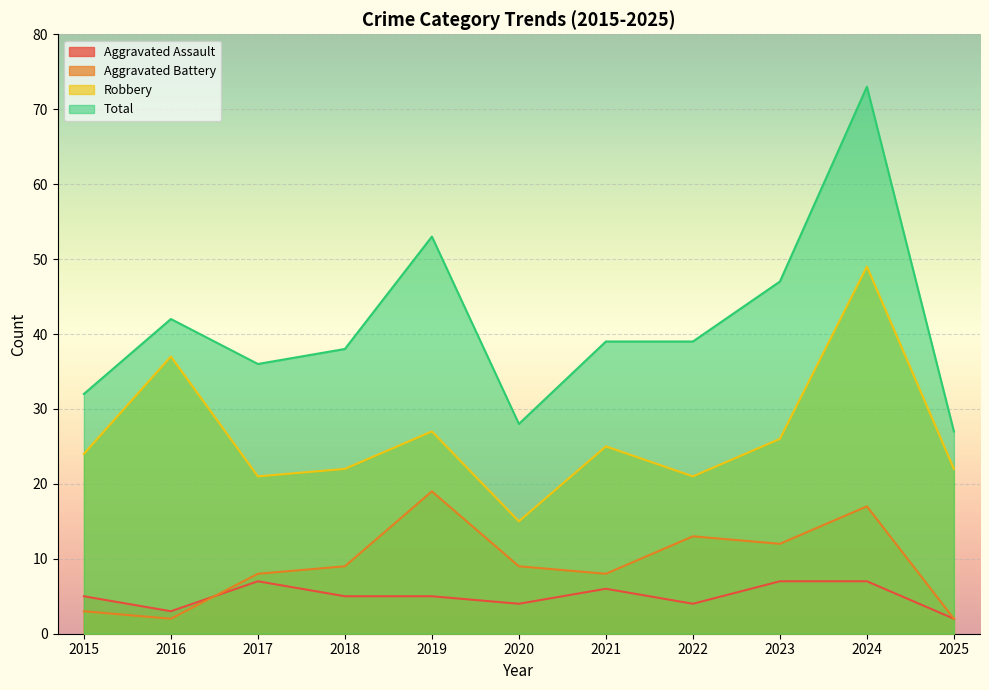

Where does the Aggravated Battery series first go above 9?

2019